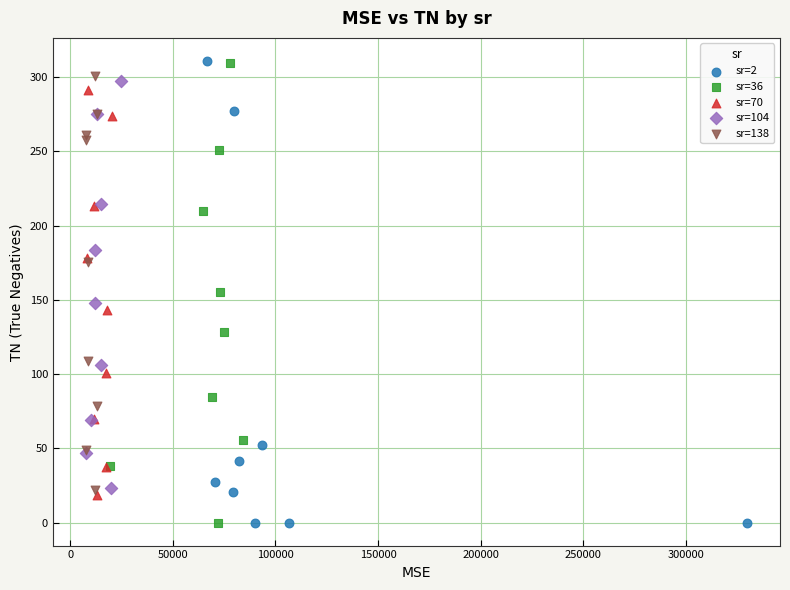

Which series has the largest Y range (max minus min)?

sr=2